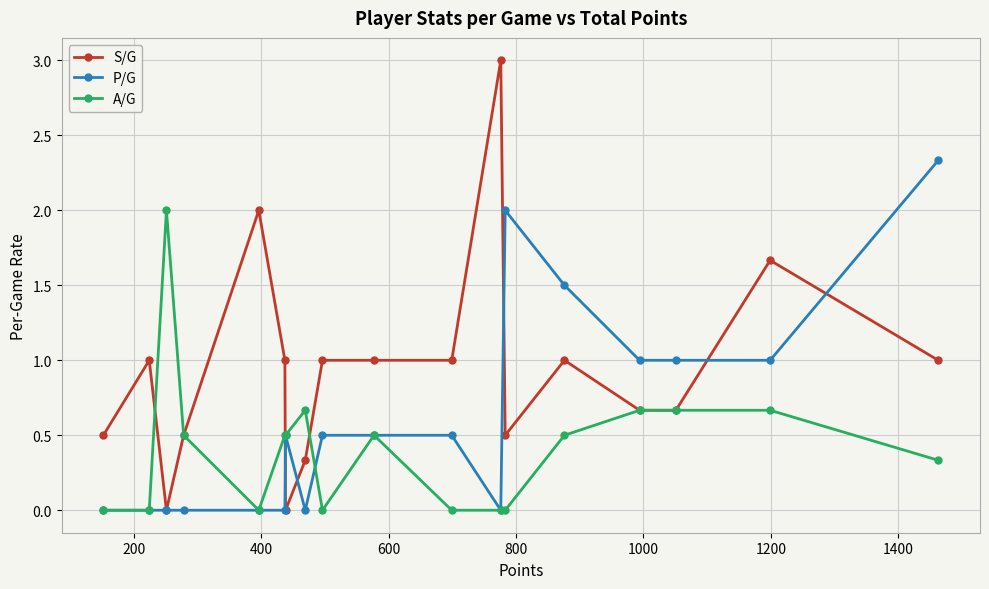

Which series ends up on top after the final intersection of A/G and P/G?

P/G